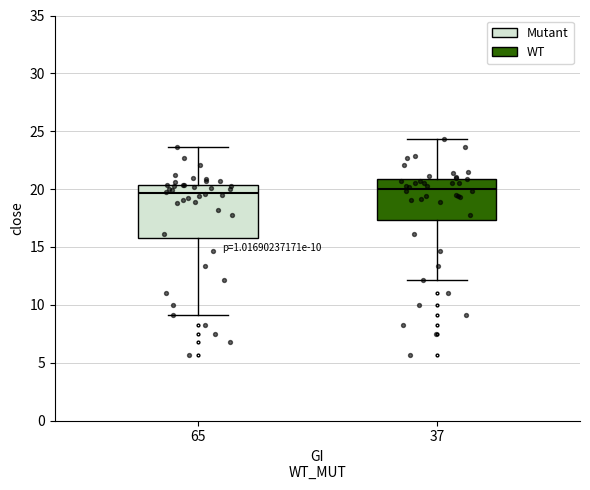

Which box is the tallest, from its lower edge to its upper edge?

65